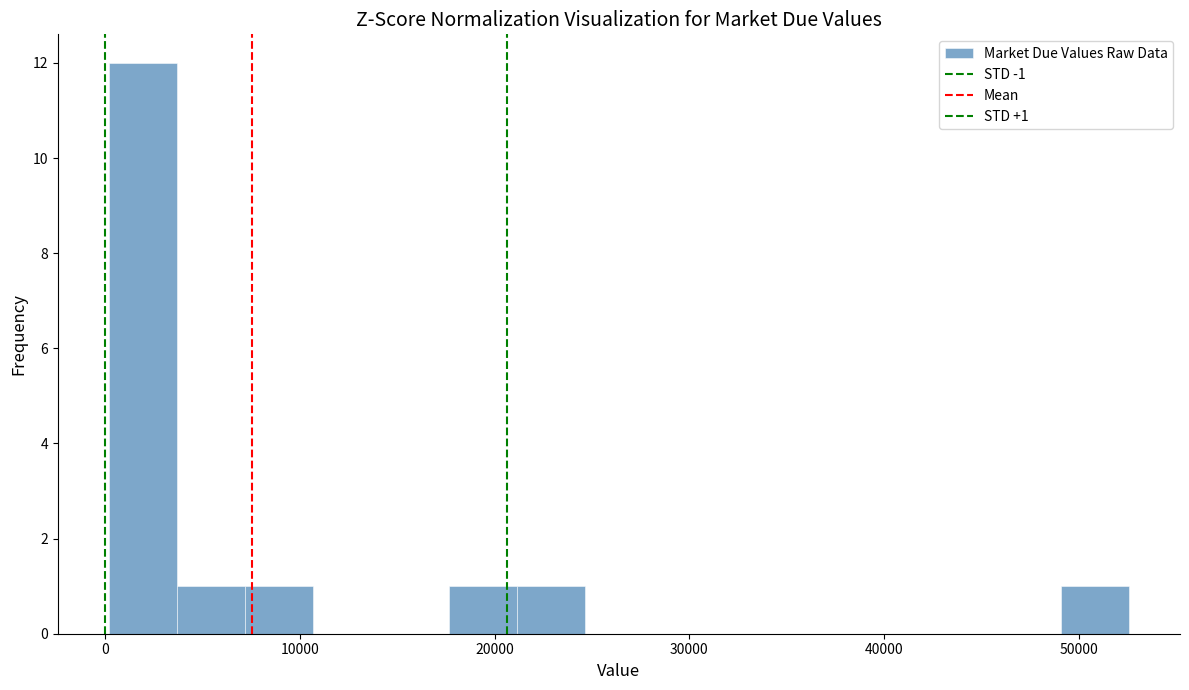

Around what value on the x-axis is the tallest bar? Give the approximate position of its centre, as read against the axis.

2000